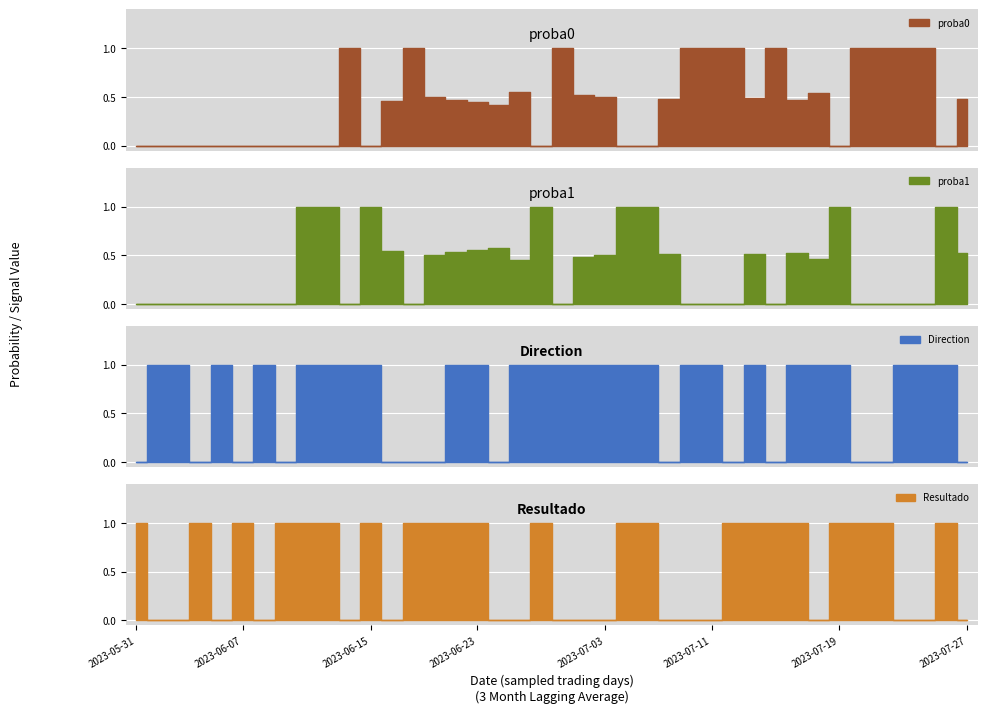

The proba0 series shows 1.4 at 2023-07-24. True or false?

False